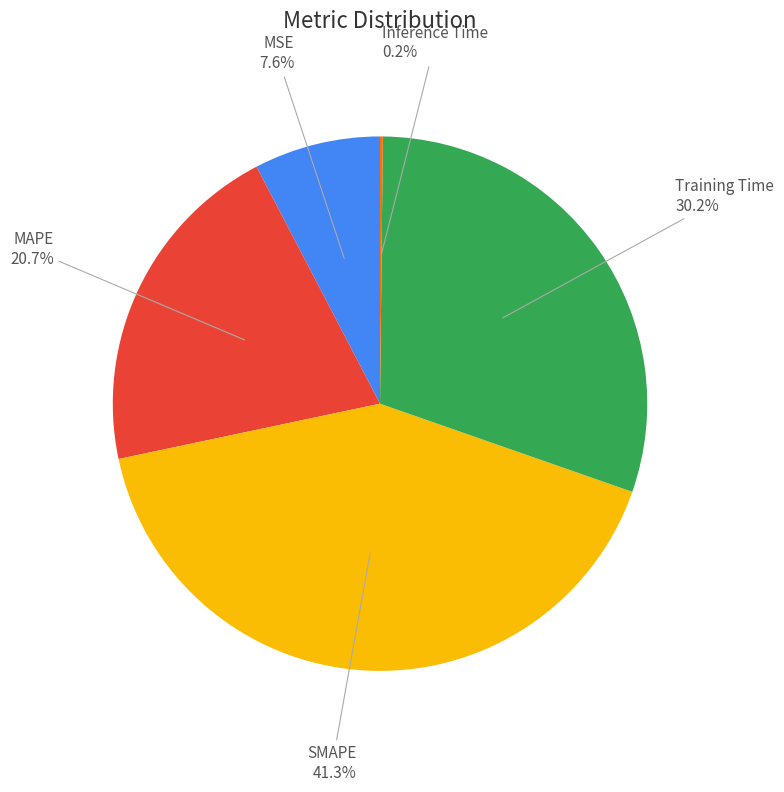

Does any single category account for the majority?

No